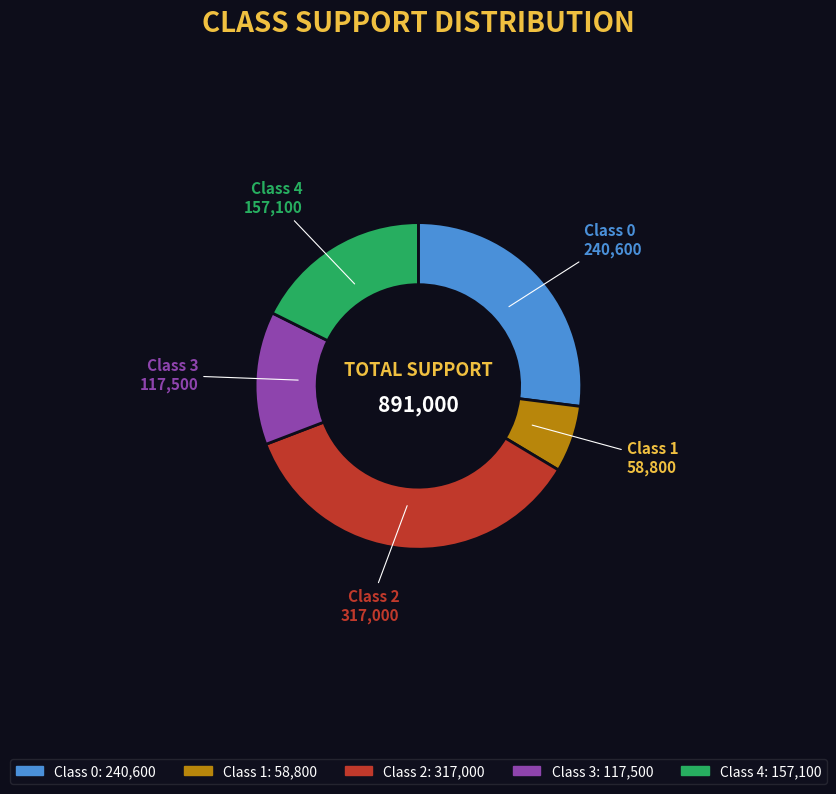

Is there any slice that represents more than half of the pie?

No